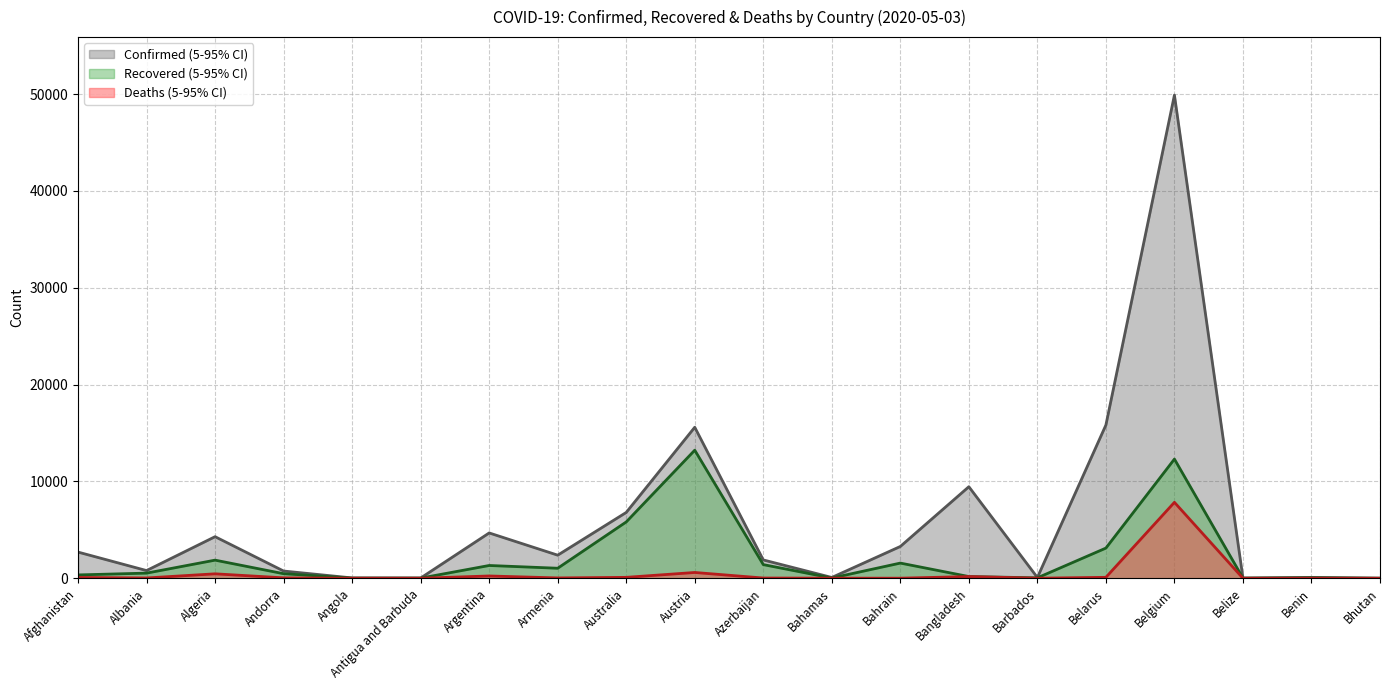

True or false: Confirmed has more than 0 interior local peaks.

True